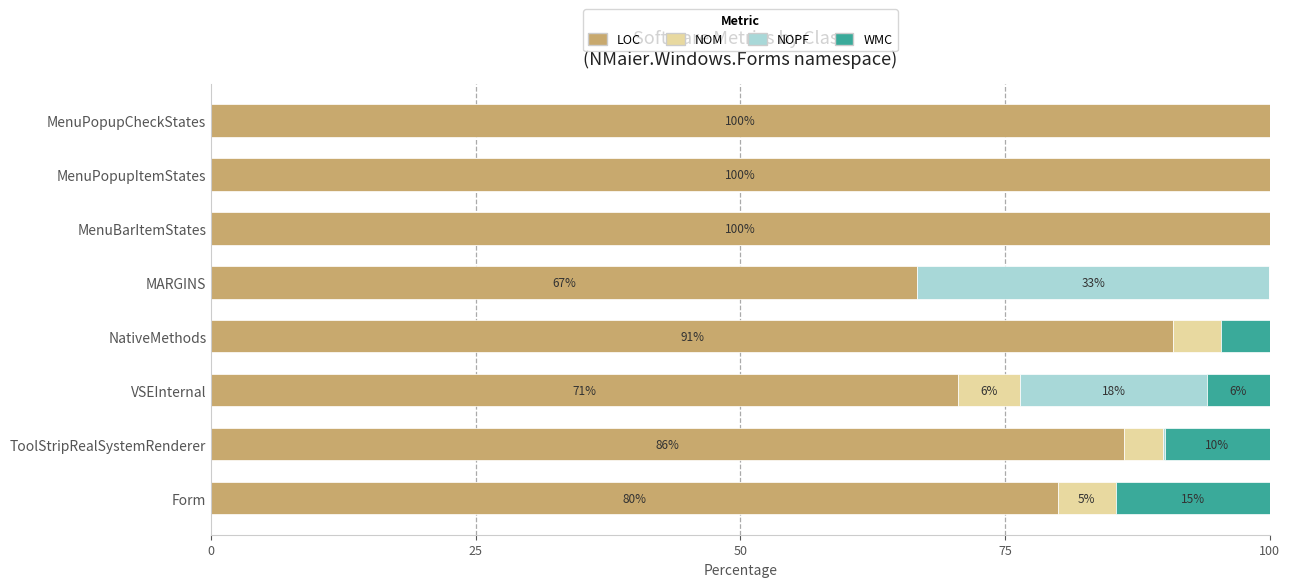

Is it true that LOC equals 100.0 at MenuPopupItemStates?

True